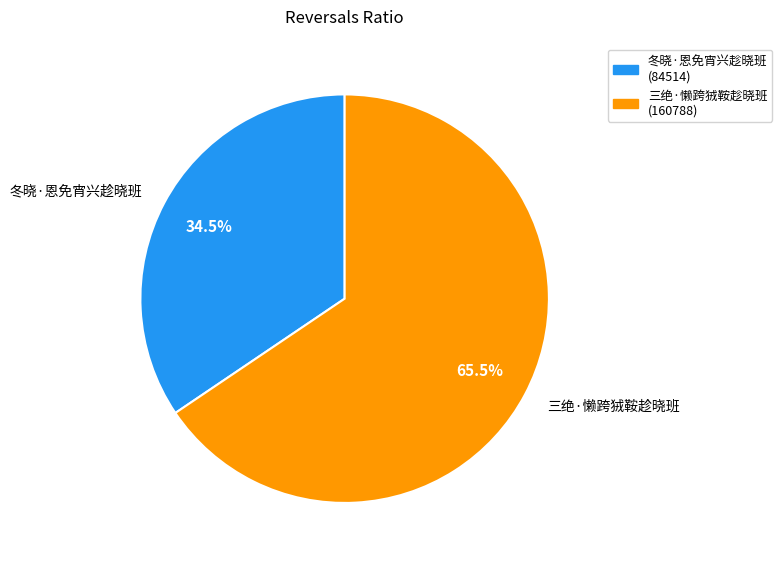

Approximately how many times larger is the value at 冬晓·恩免宵兴趁晓班 (84514) compared to 三绝·懒跨狨鞍趁晓班 (160788)?

0.5